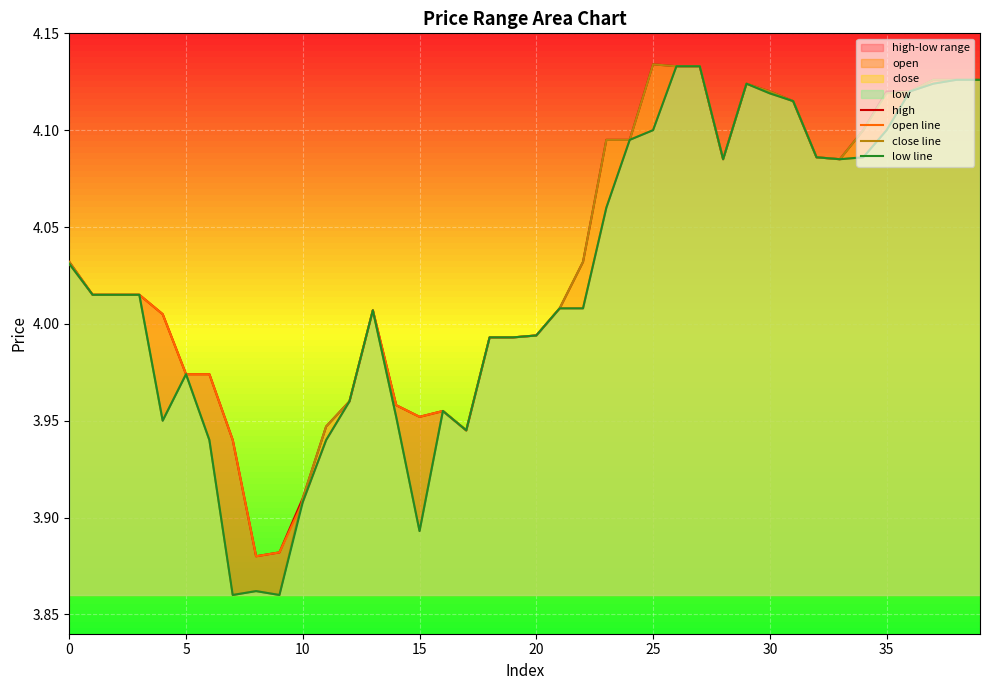

True or false: high has a value of 6.2 at 33.

False